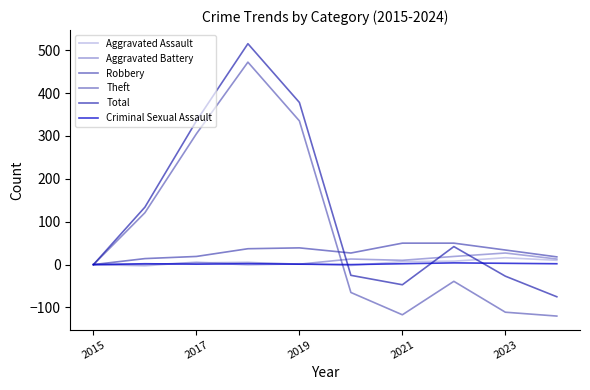

Which series has the widest spread of values?

Theft